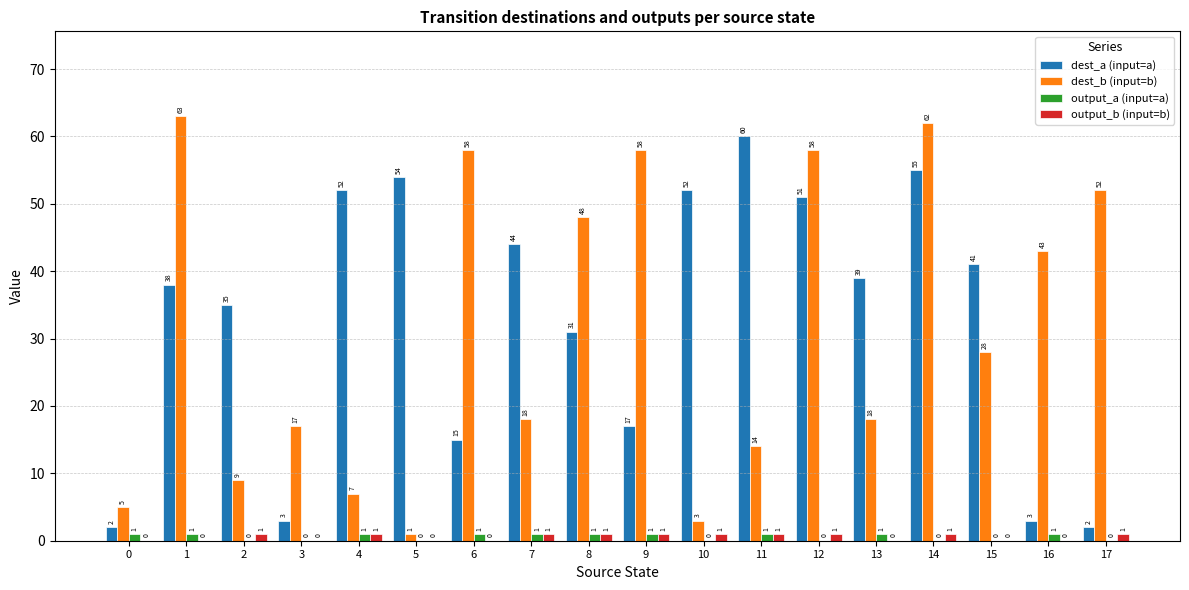

The value of output_b (input=b) at 7 is 1. True or false?

True